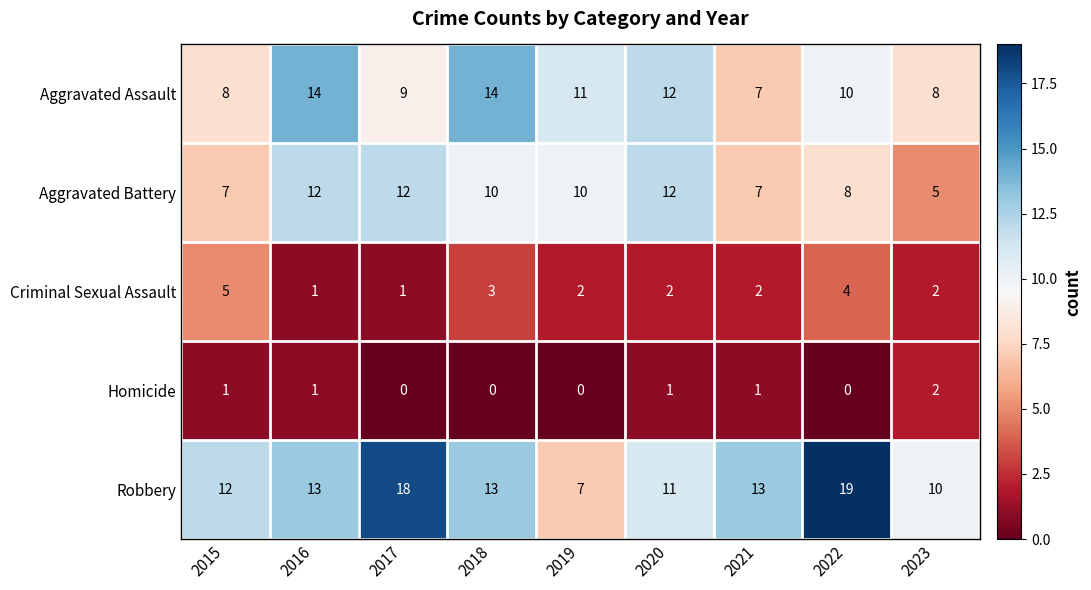

Count the Homicide values in the range 0 to 1.

8